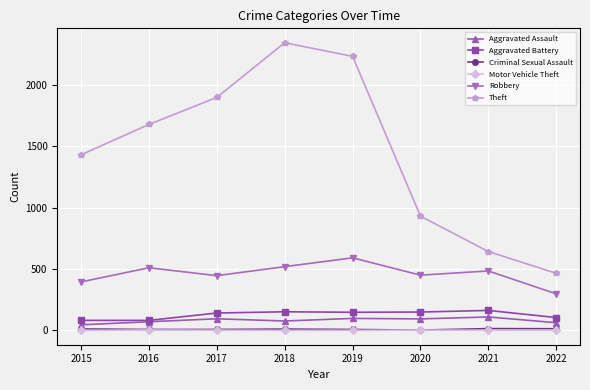

Which series has the widest spread of values?

Theft